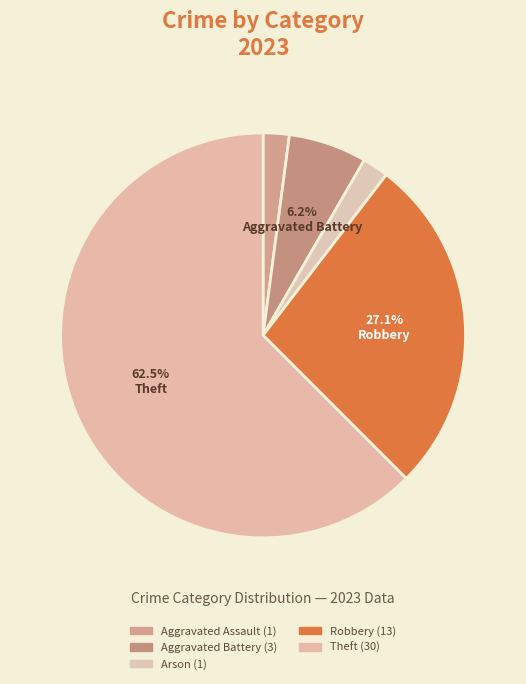

Which slice represents more than half of the pie?

Theft